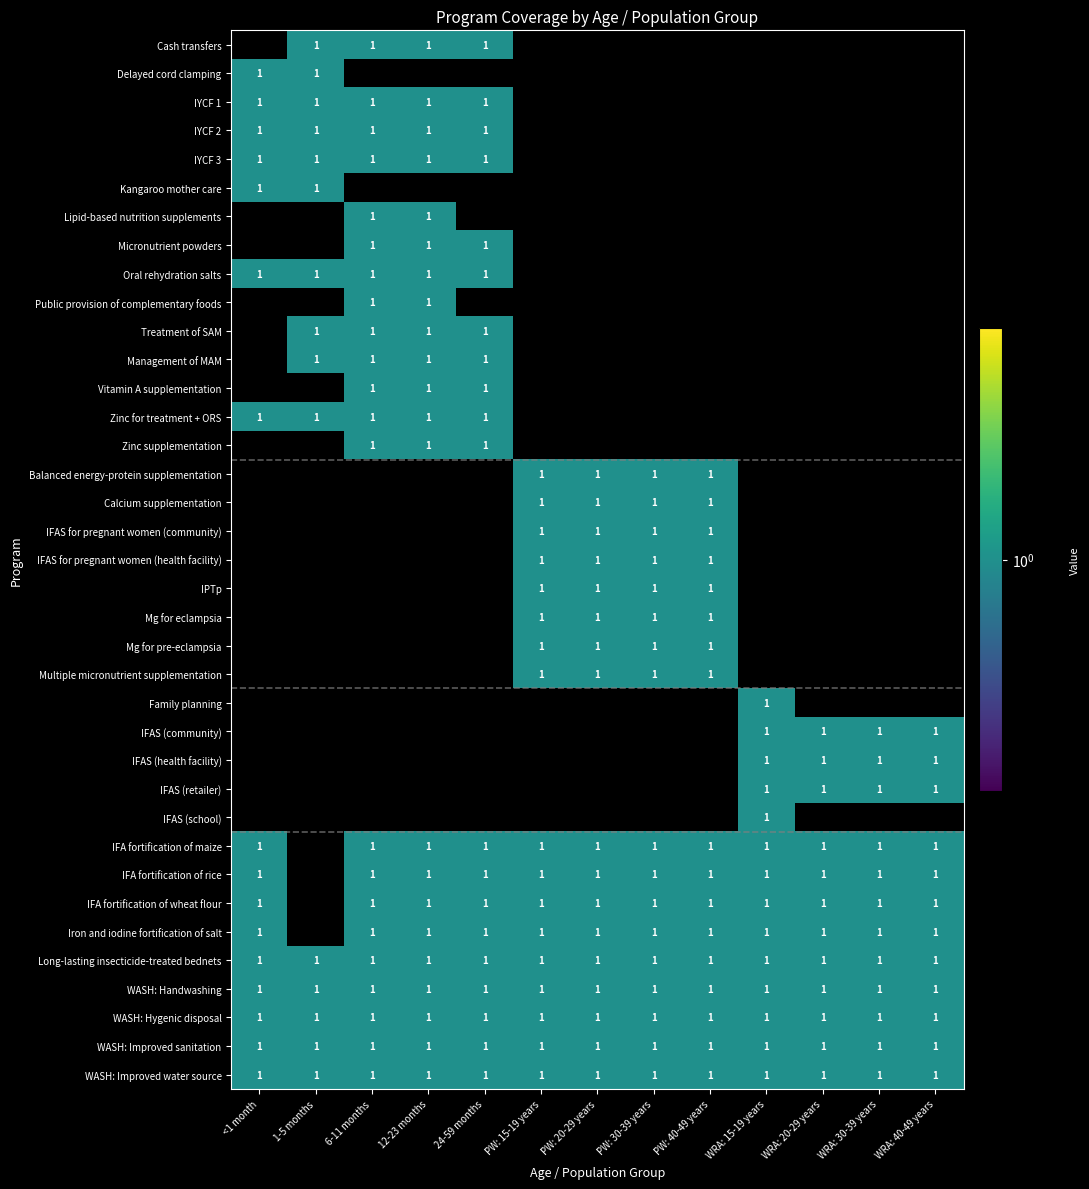

What is the smallest value displayed?

1.0